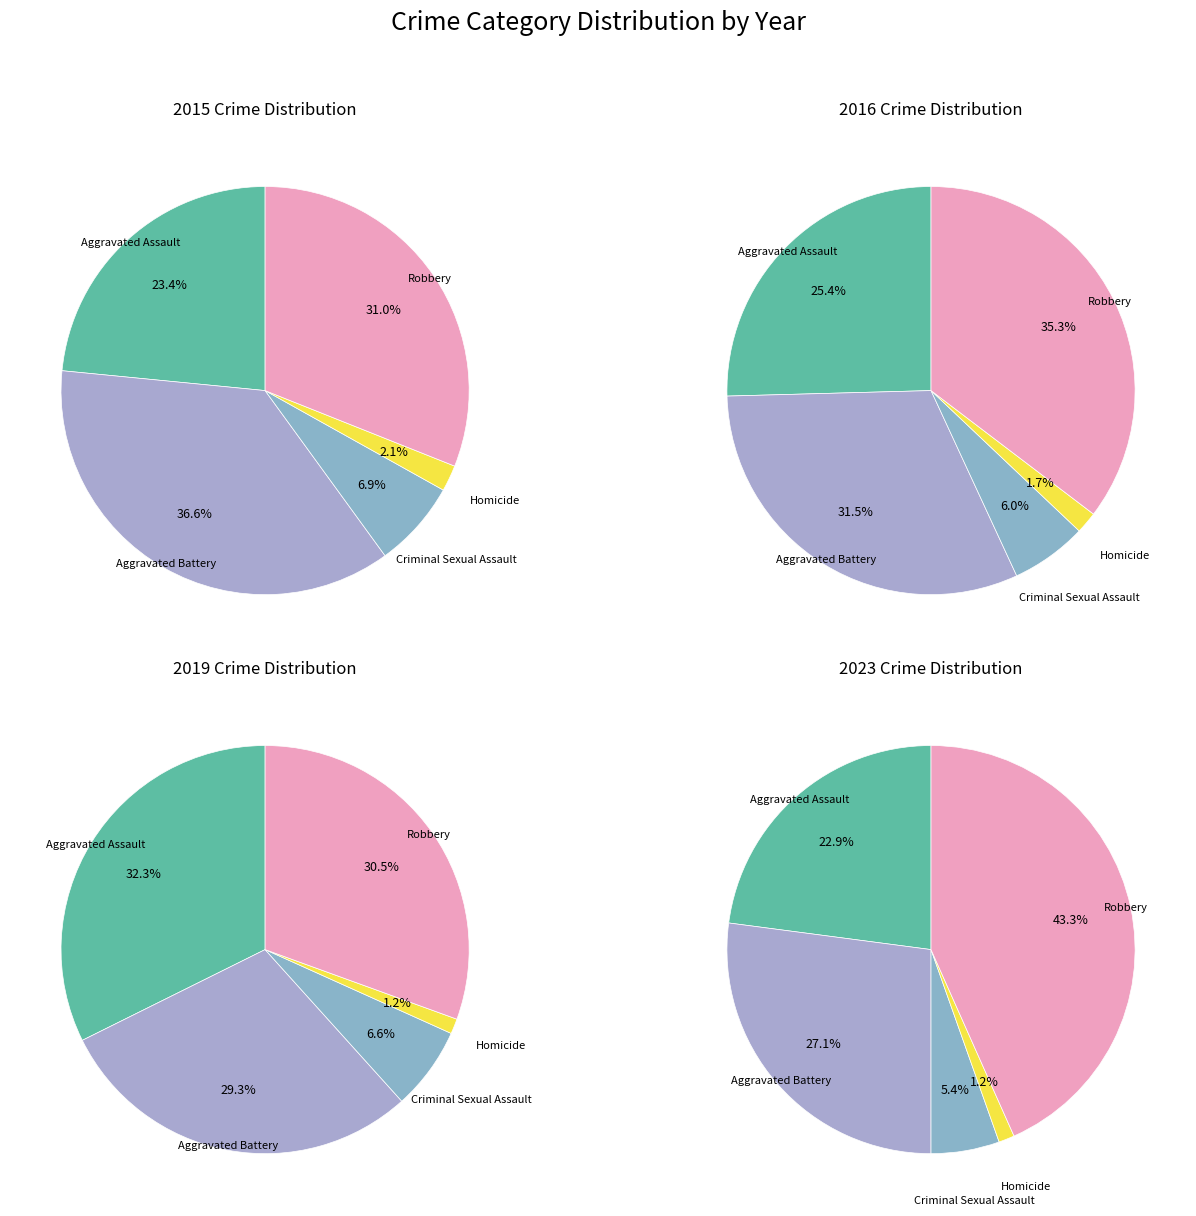

To the nearest percent, what is the average slice percentage?

20%